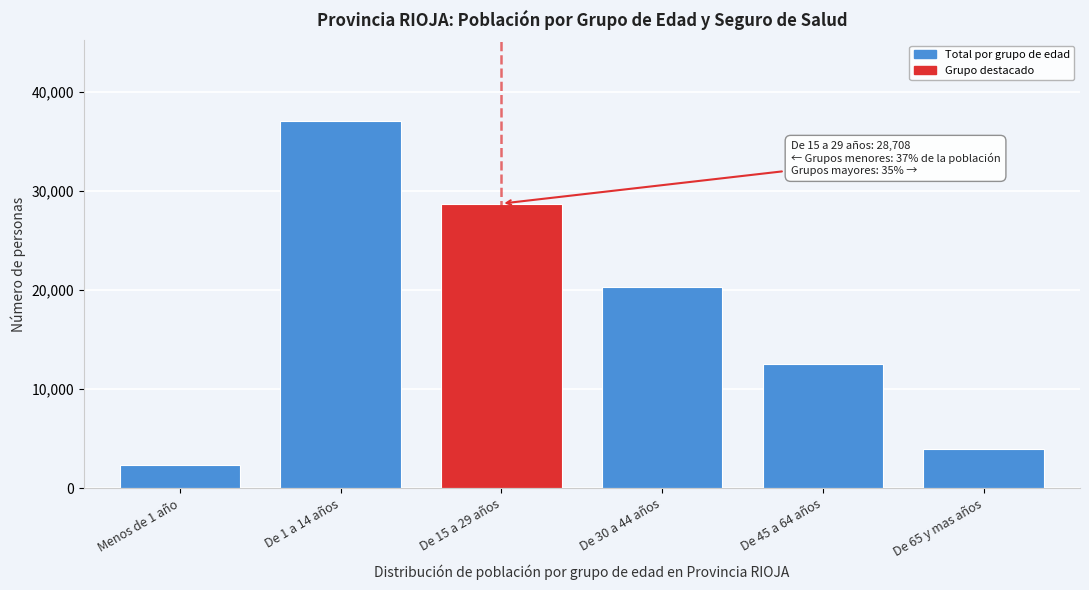

Reading left to right, transcribe all the data shown in this chart.

Menos de 1 año=2298	De 1 a 14 años=37055	De 15 a 29 años=28708	De 30 a 44 años=20330	De 45 a 64 años=12578	De 65 y mas años=3913